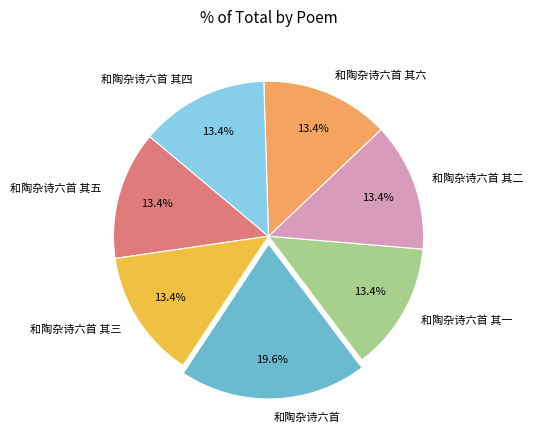

Approximately how many times larger is the value at 和陶杂诗六首 其四 compared to 和陶杂诗六首 其五?

1.0